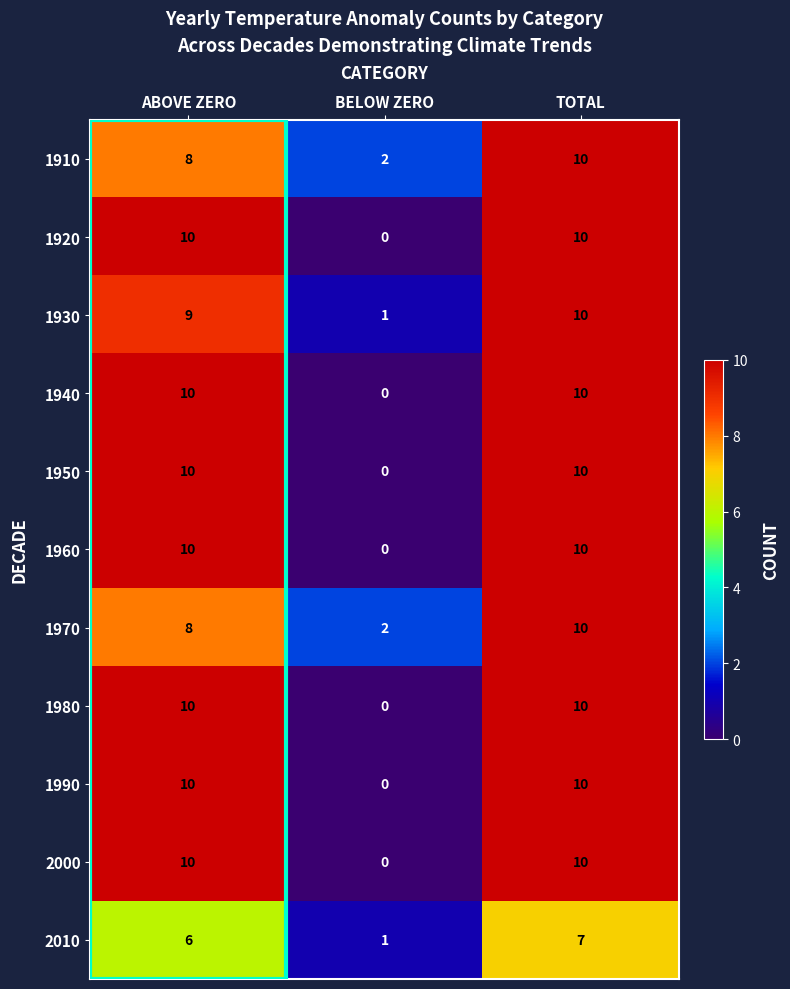

How many 1910 values are between 2 and 10?

3